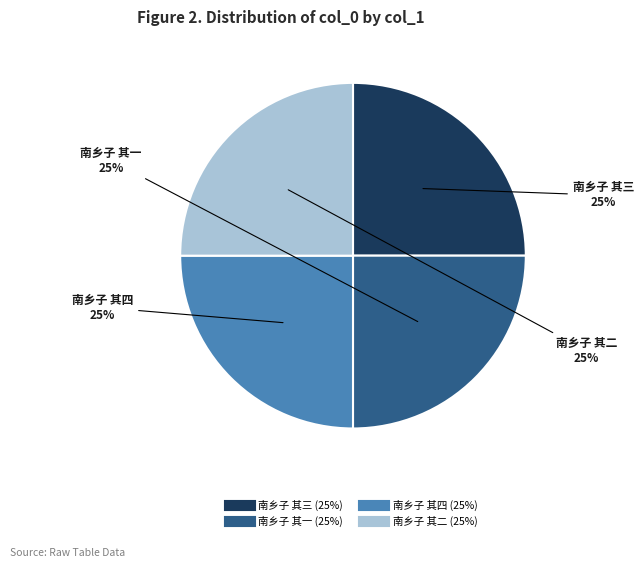

Does any single category account for the majority?

No